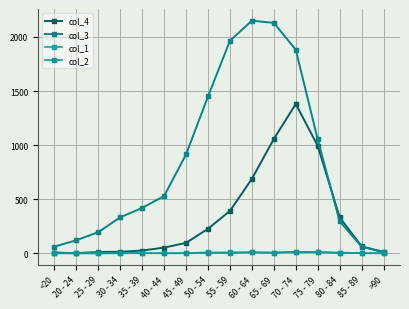

How many lines are shown in the chart?

4